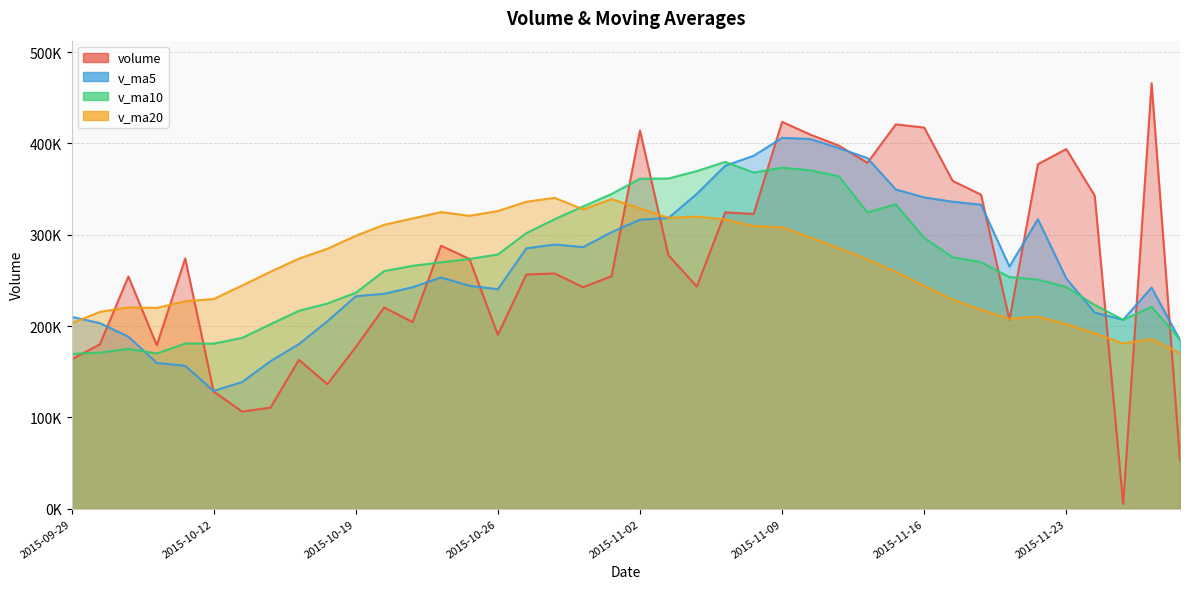

What is the minimum value for v_ma5?

128965.9